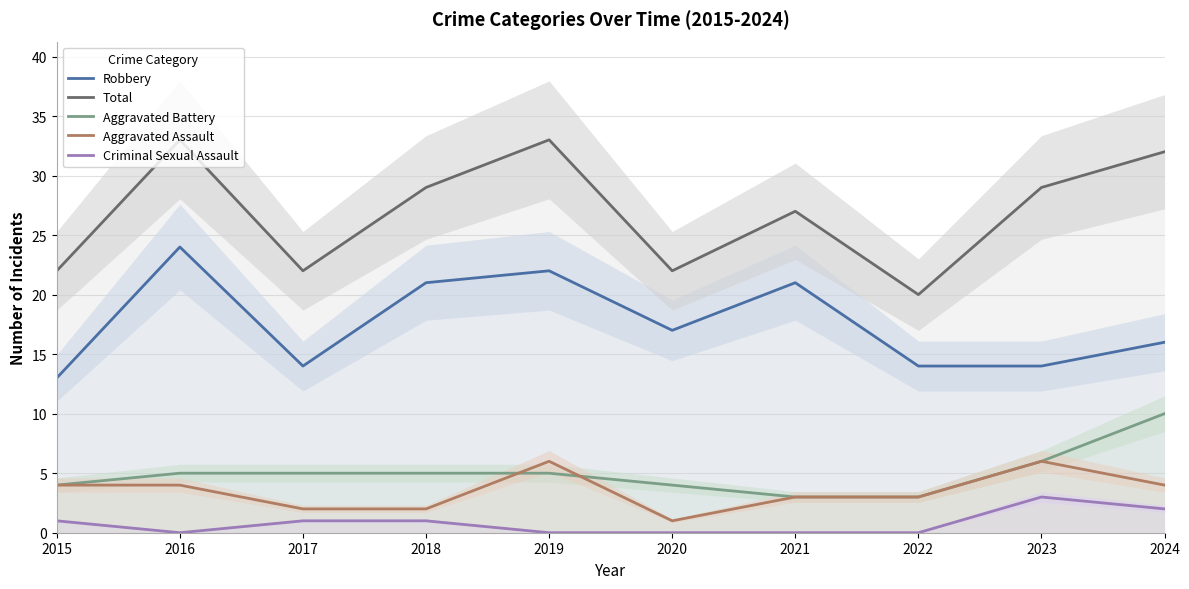

What is the difference between the second highest and minimum values in the Criminal Sexual Assault series?

2